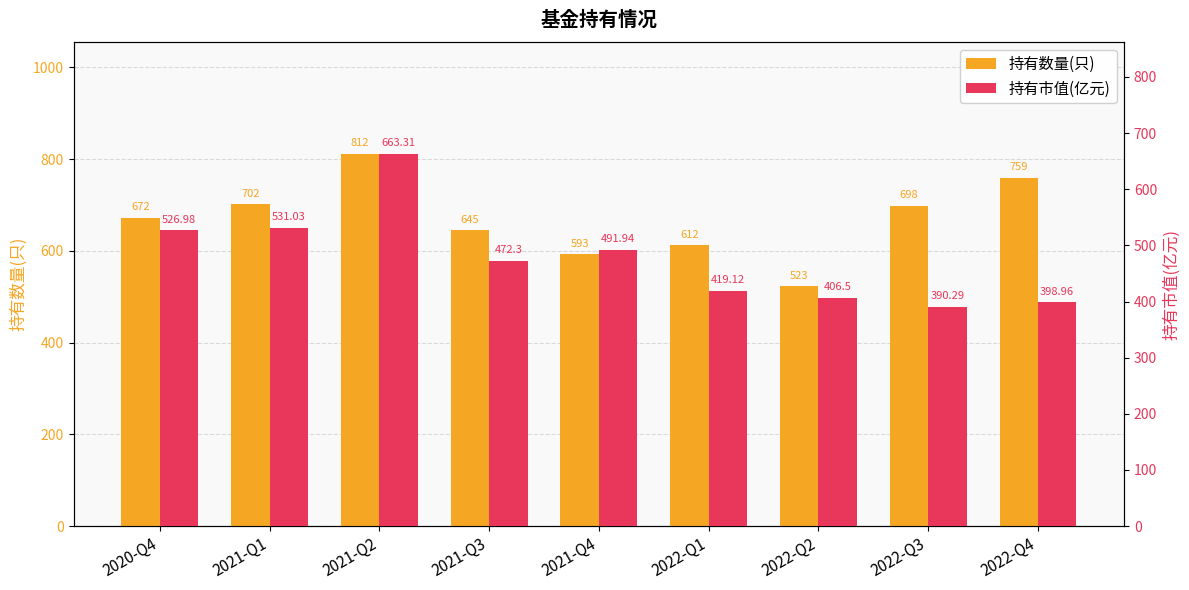

What is the sum of all 持有市值(亿元) values?

4300.4